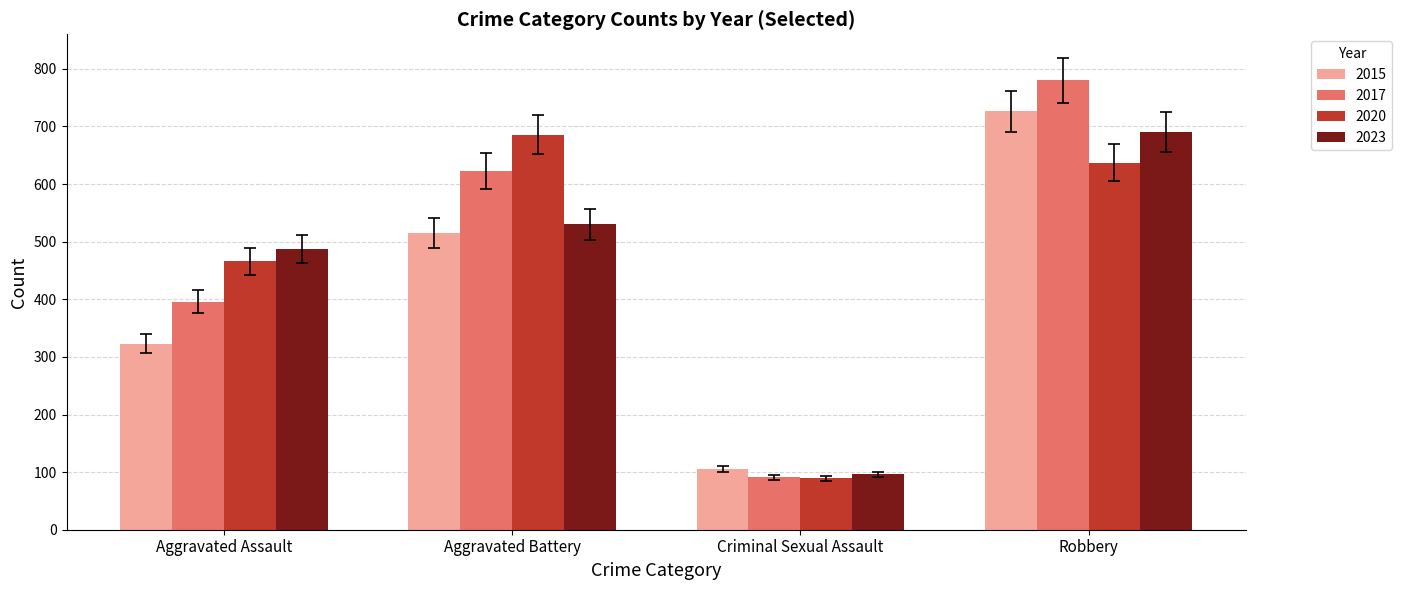

Which series has the largest range (max minus min)?

2017